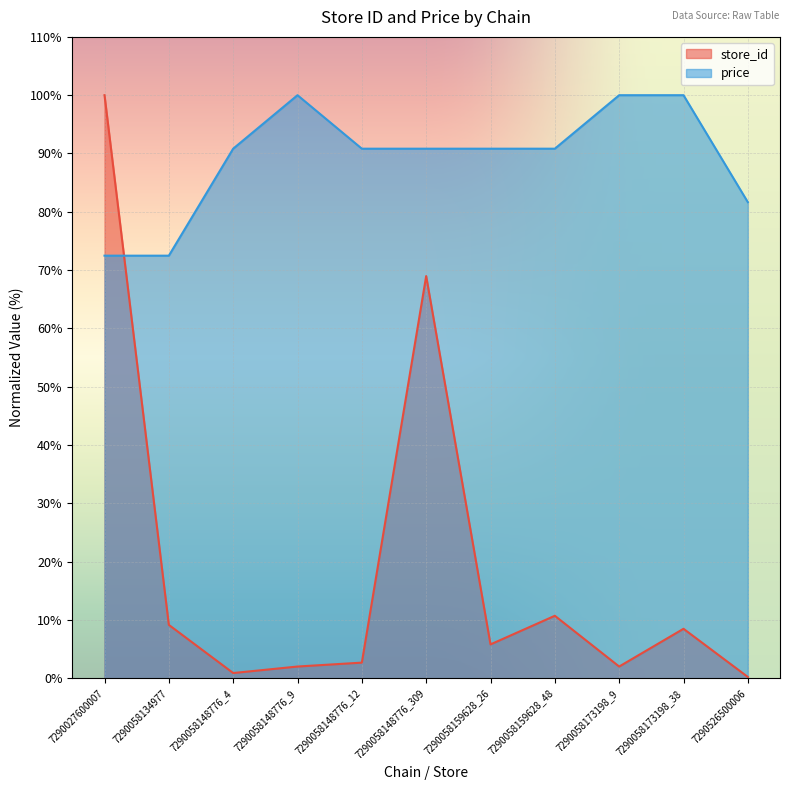

At 7290027600007, list the series in order from largest to smallest.

store_id, price